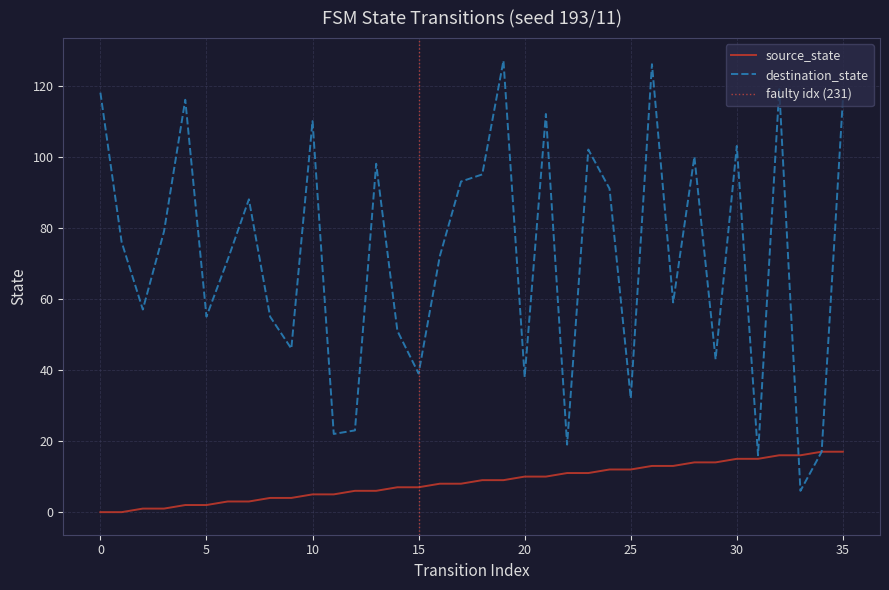

The value of source_state at 10 is 5. True or false?

True